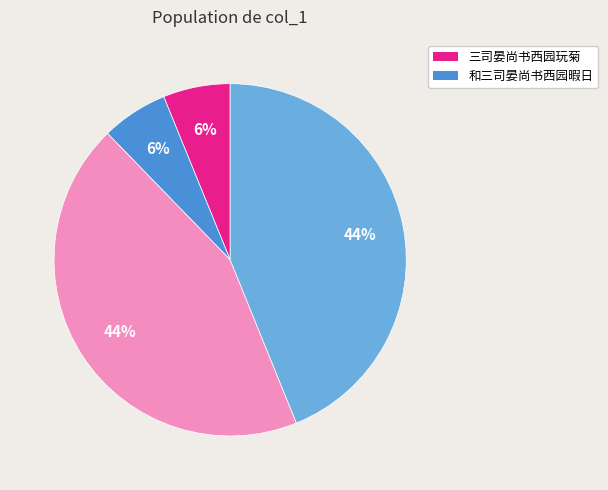

To the nearest percent, what is the difference between the largest and smallest slice percentages?

38%